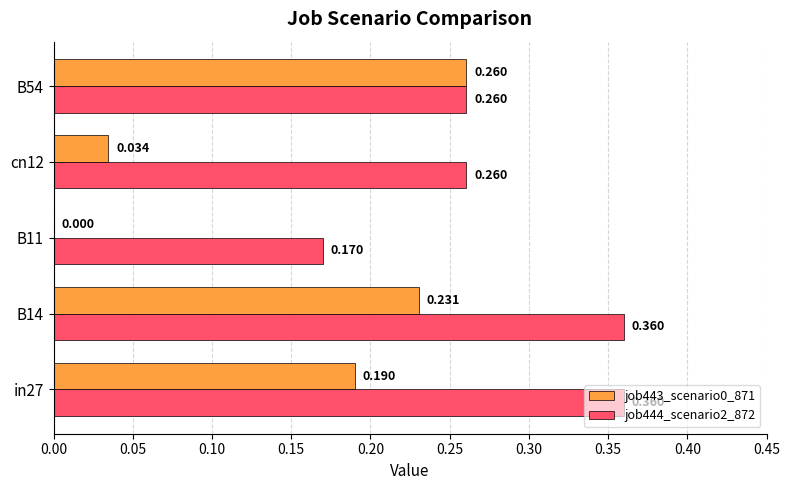

Is the value of job443_scenario0_871 at B11 greater than the value of job444_scenario2_872 at in27?

No